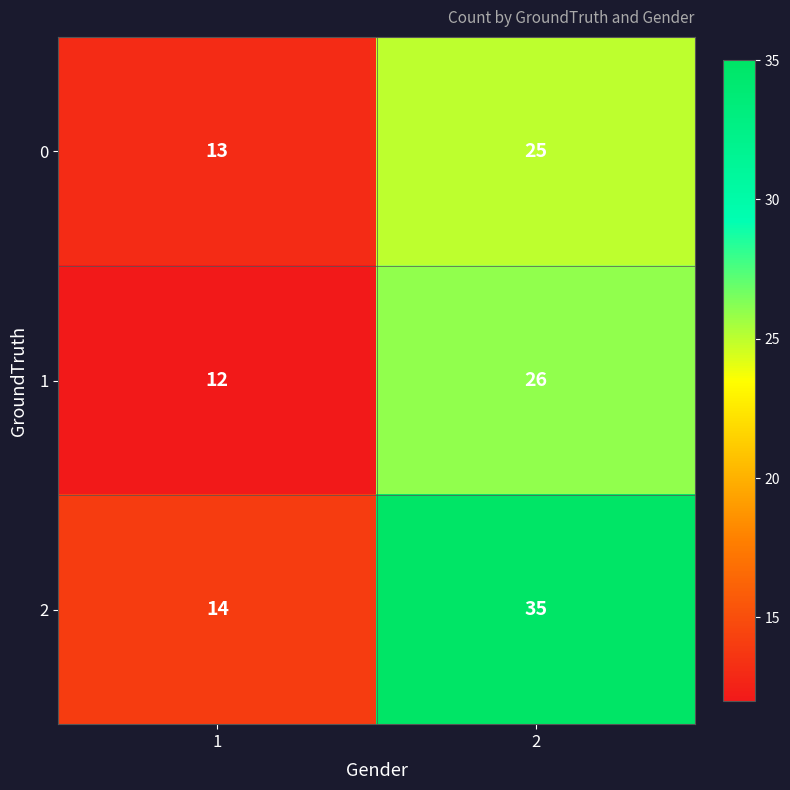

What is the greatest value displayed?

35